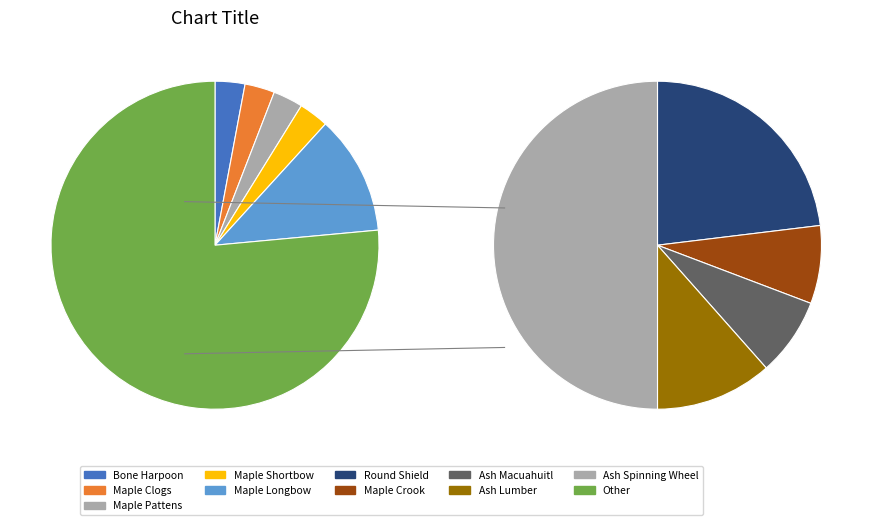

The 140 slice represents 1% of the pie. True or false?

False